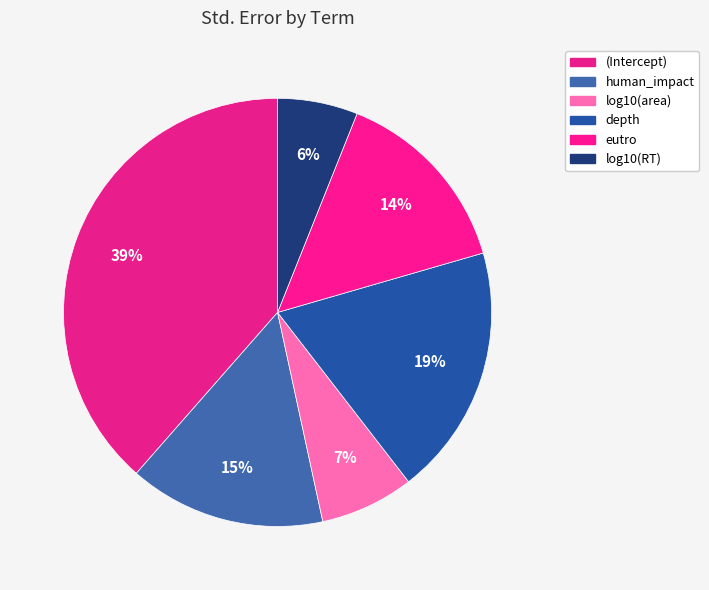

What is the smallest slice in the pie chart?

log10(RT)